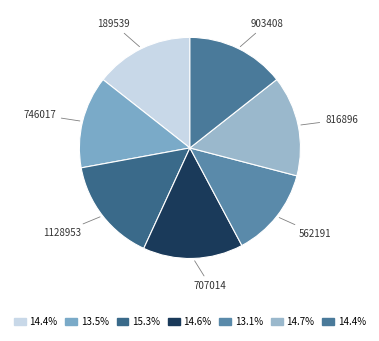

How many segments does this pie chart have?

7